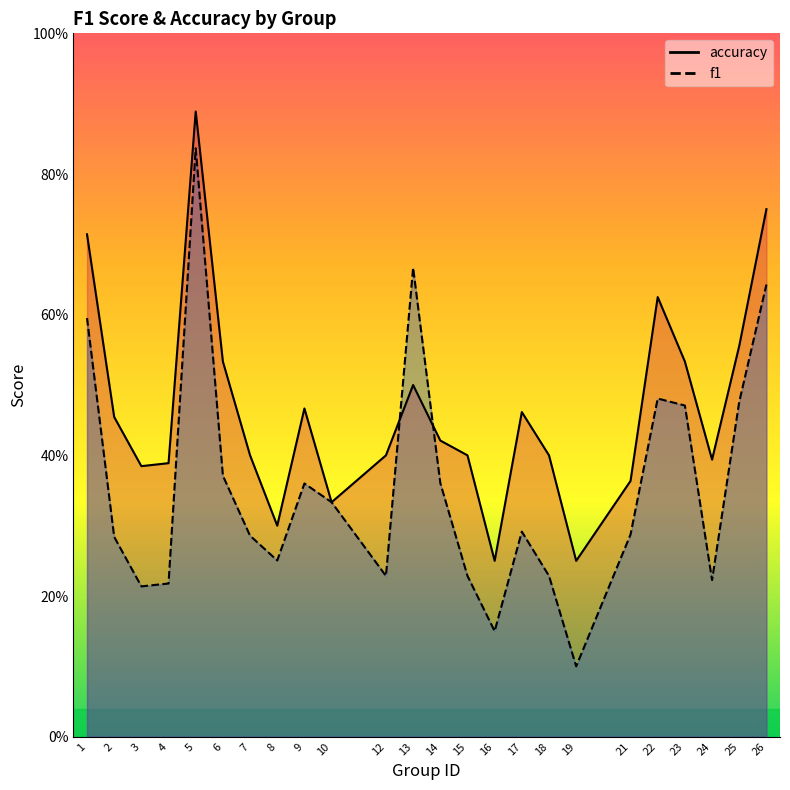

True or false: f1 has more than 1 points higher than both neighbors.

True